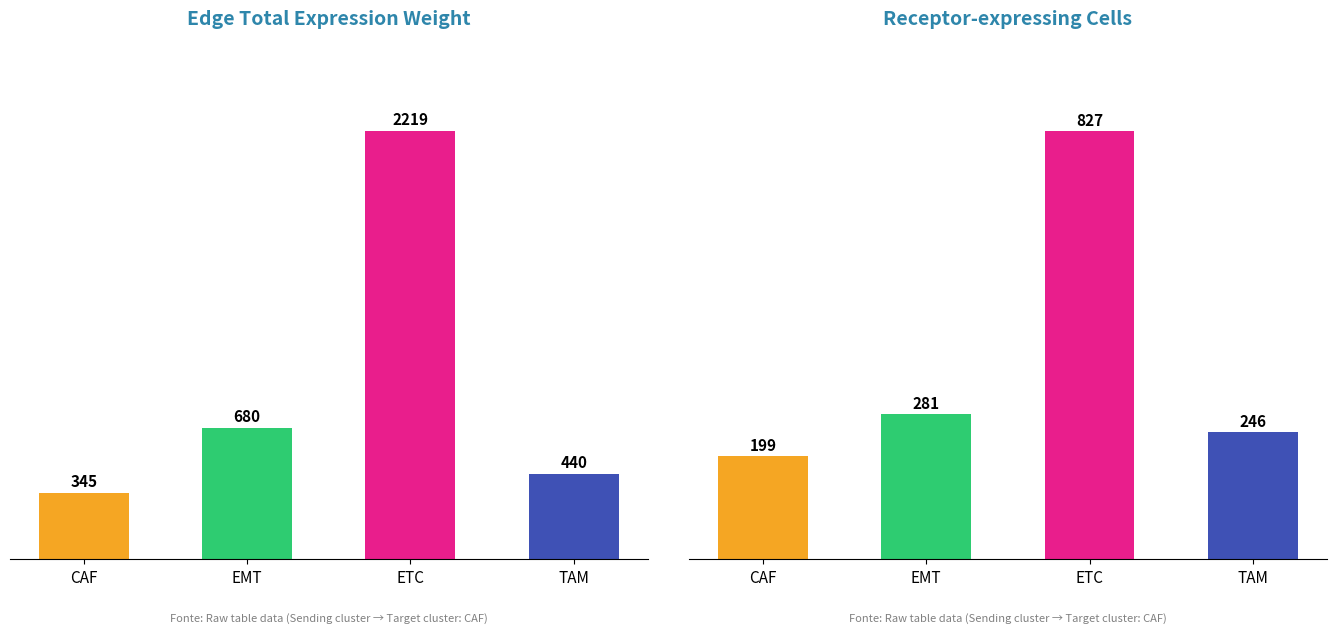

Is it true that Edge total expression weight equals 439.9 at TAM?

True